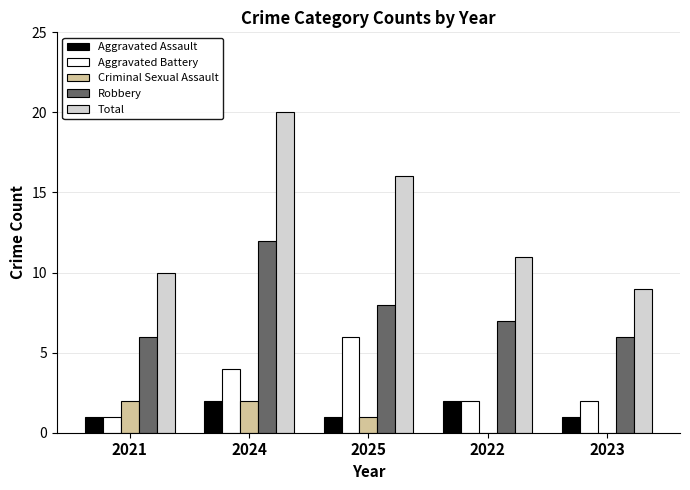

At which category is the sum across all series the highest?

2024